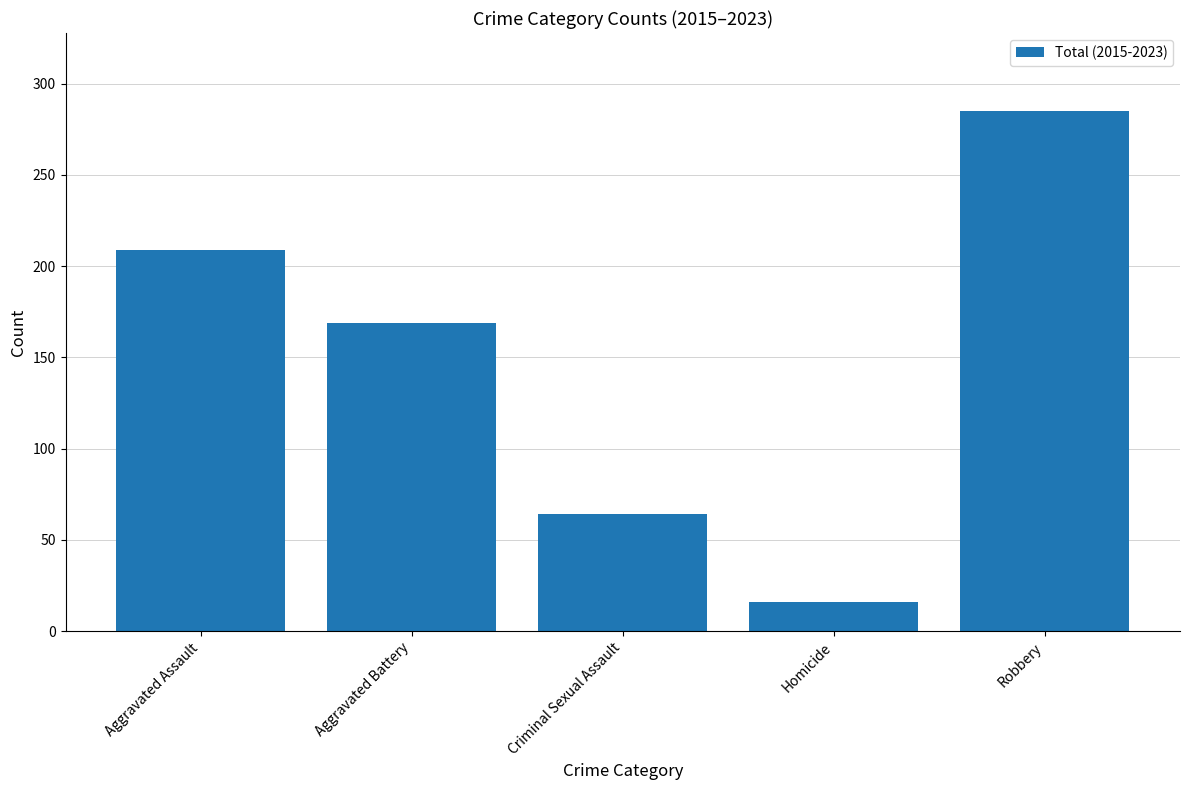

Between Criminal Sexual Assault and Aggravated Assault, which is larger?

Aggravated Assault